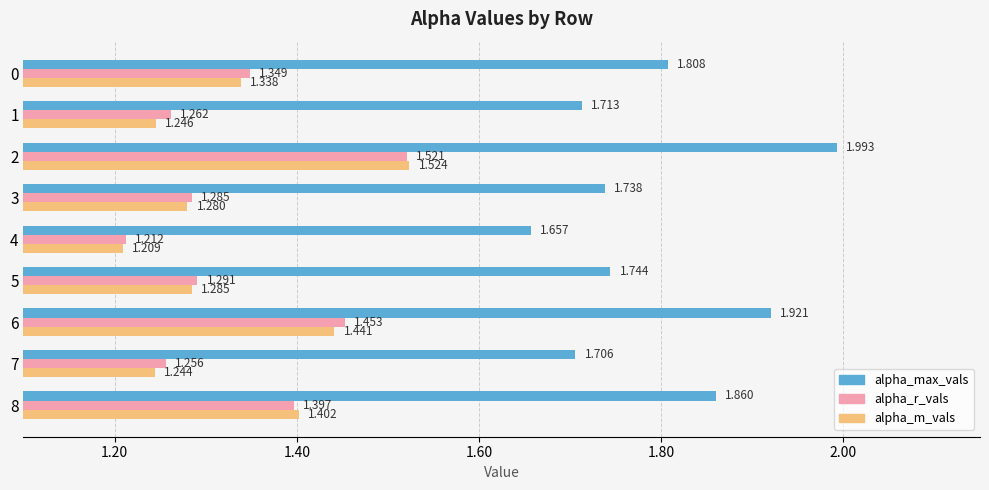

Is the value of alpha_m_vals at 2 greater than the value of alpha_max_vals at 6?

No